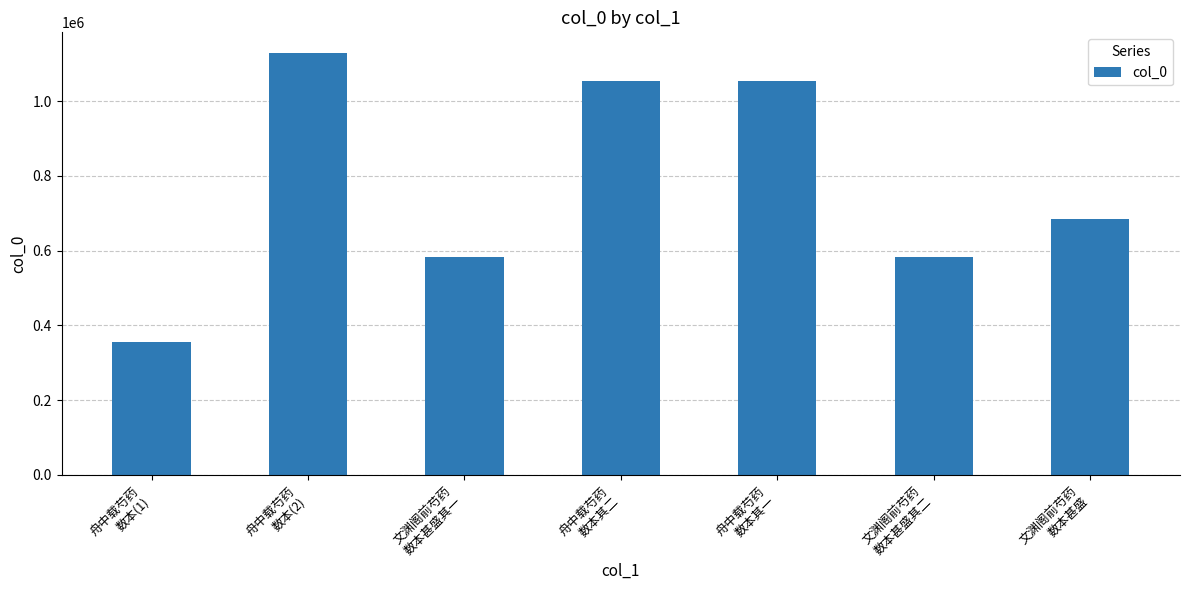

At which category does the chart reach its peak across all series?

舟中载芍药
数本(2)